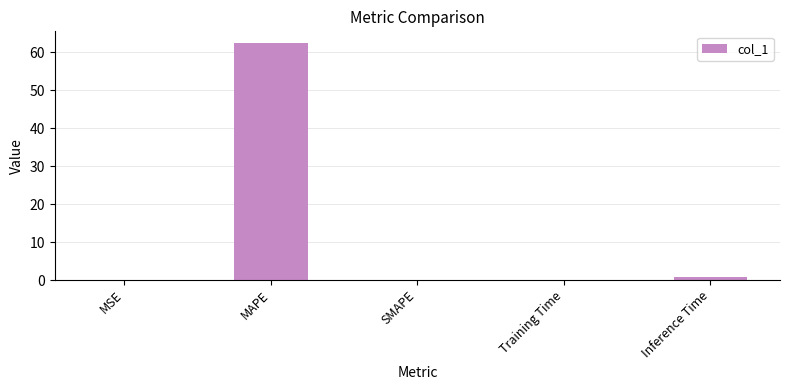

What is the sum of all values?

63.5